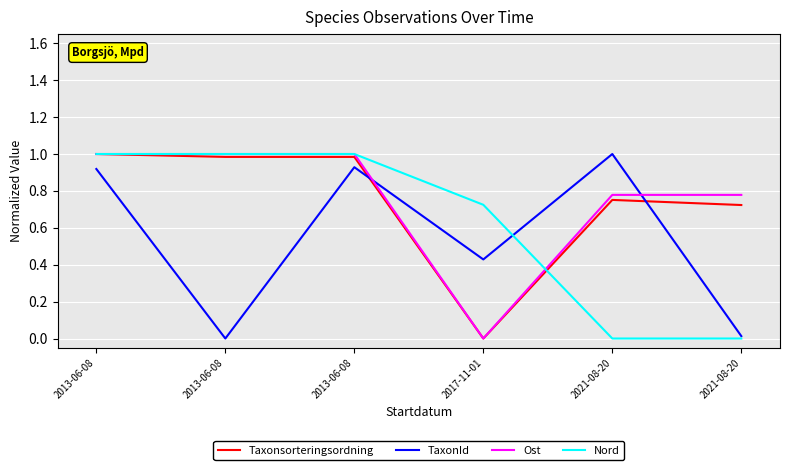

How many intersections are there between TaxonId and Nord?

1